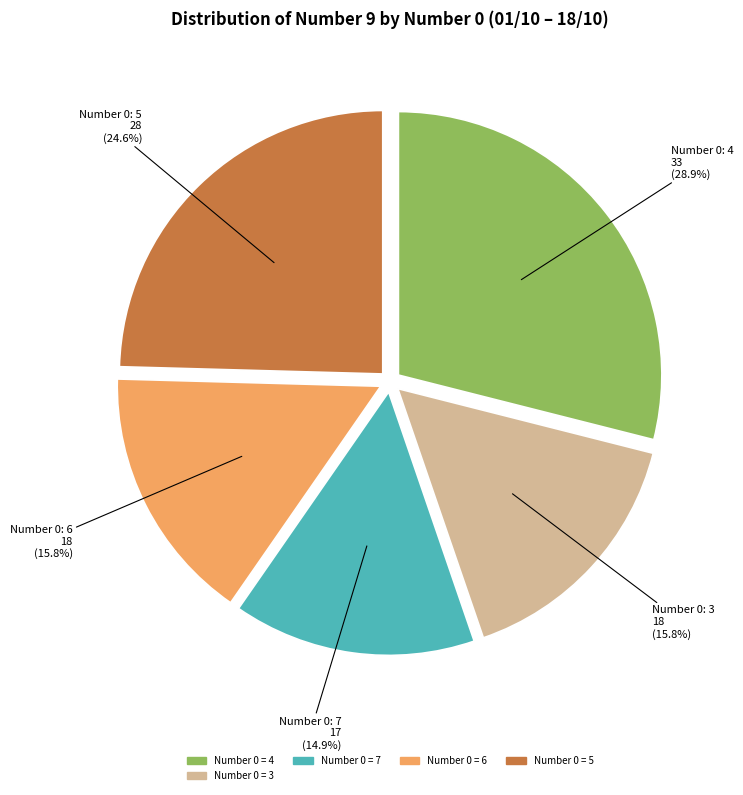

To the nearest percent, what is the average slice percentage?

20%